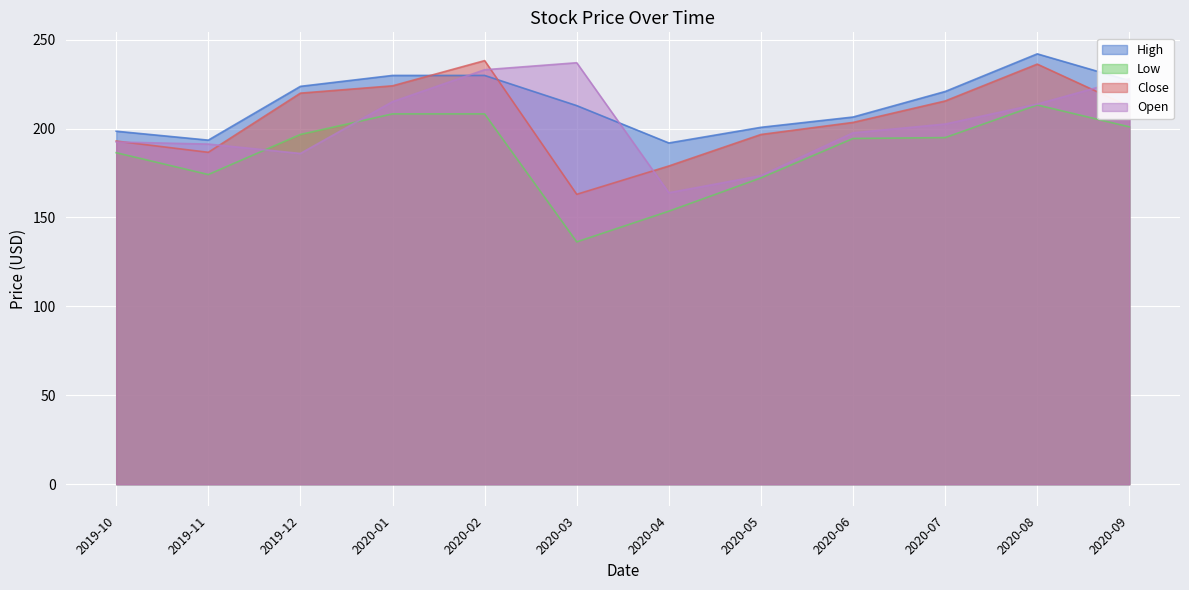

What is the difference between the Low values at 2020-03 and 2020-07?

58.6